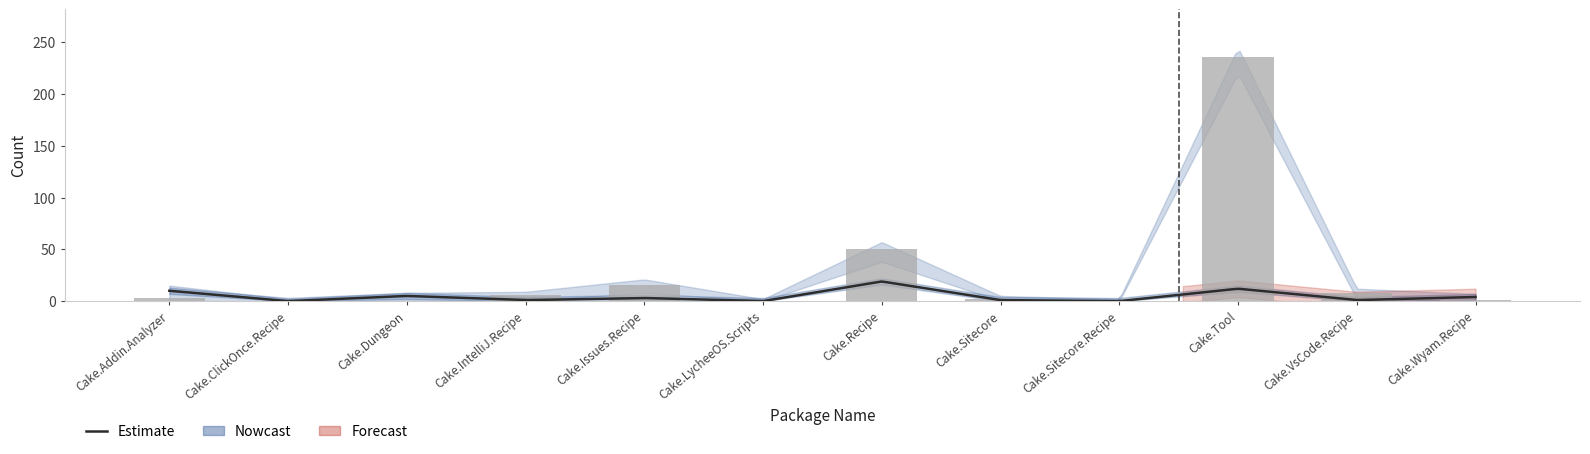

The lower_band series shows 74 at Cake.Dungeon. True or false?

False